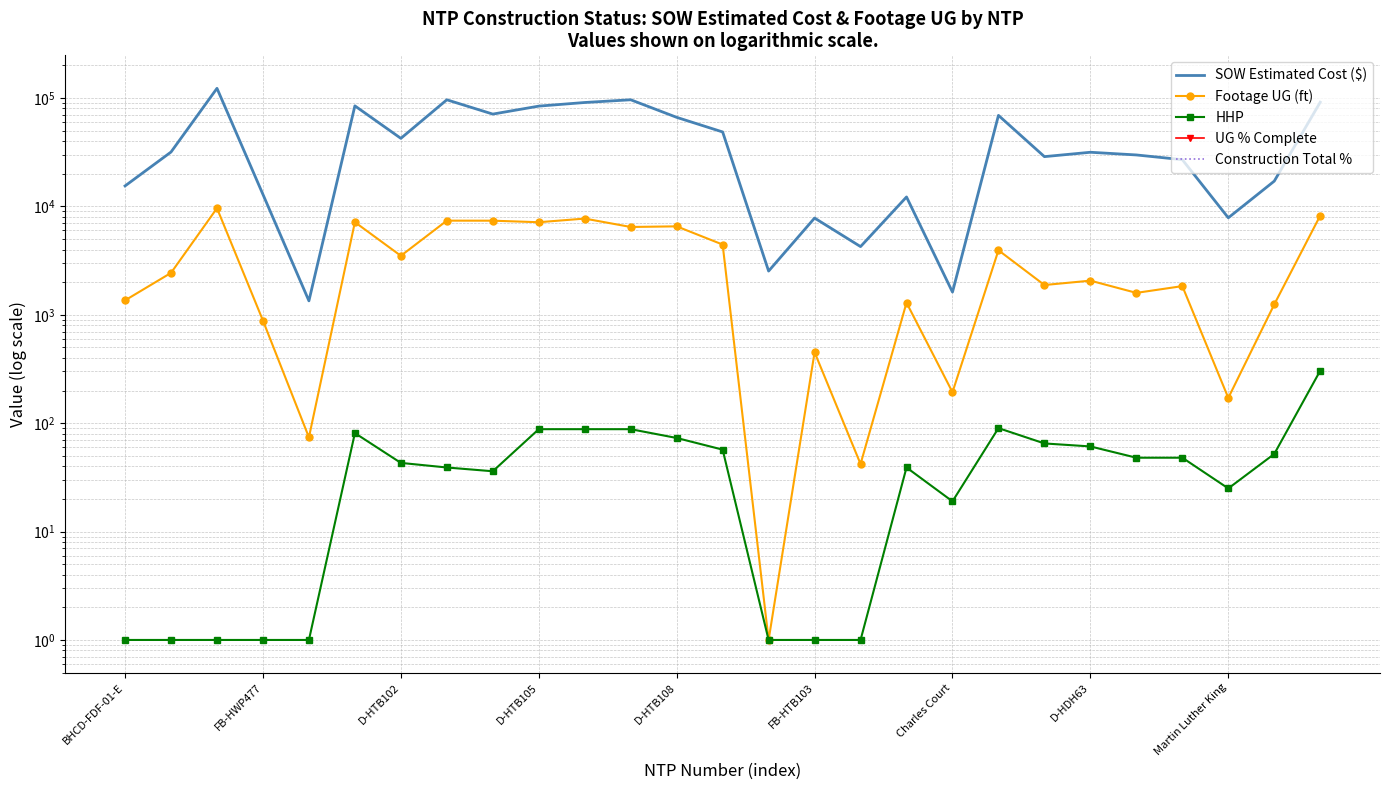

How many series are shown in this chart?

5